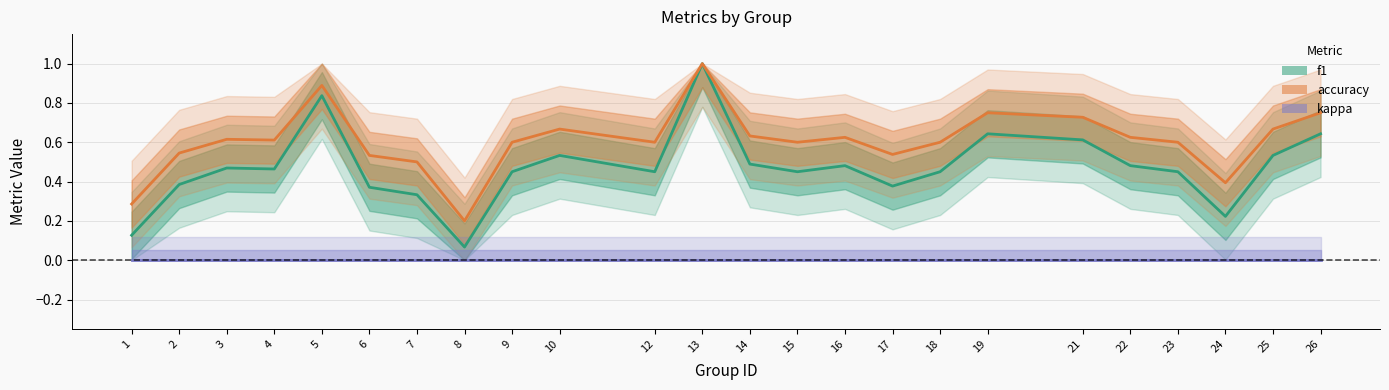

At 16, list the series in order from largest to smallest.

accuracy, f1, kappa